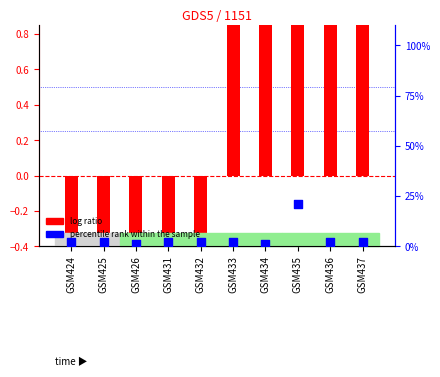

Is the value of log ratio at GSM432 greater than the value of percentile rank within the sample at GSM431?

No